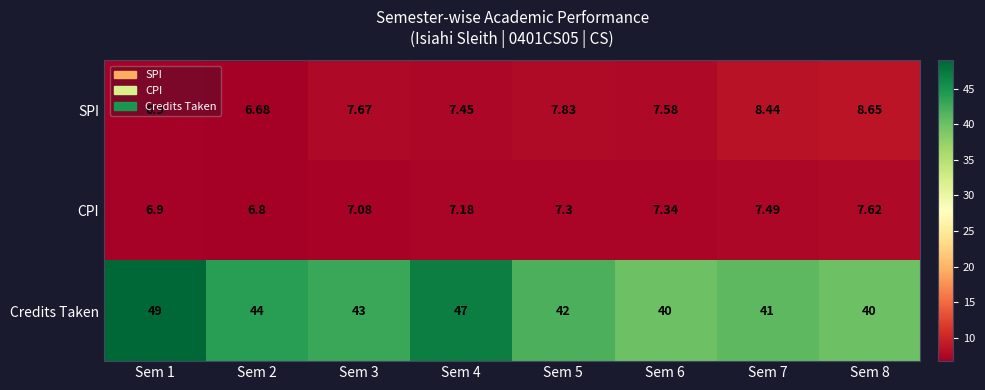

Rank the series by their maximum value, from lowest to highest.

CPI, SPI, Credits Taken